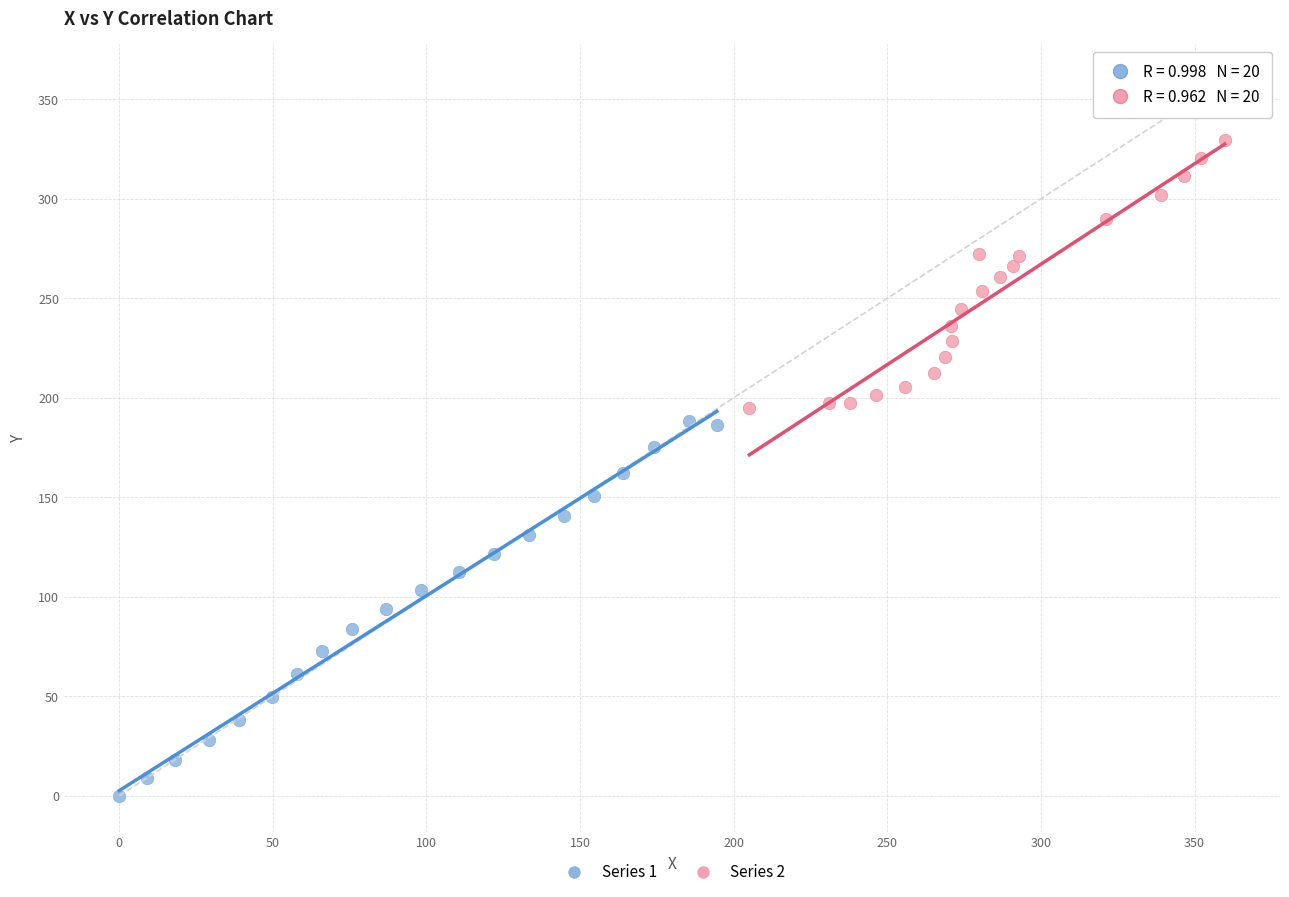

Which series contains the highest Y value?

Series 2